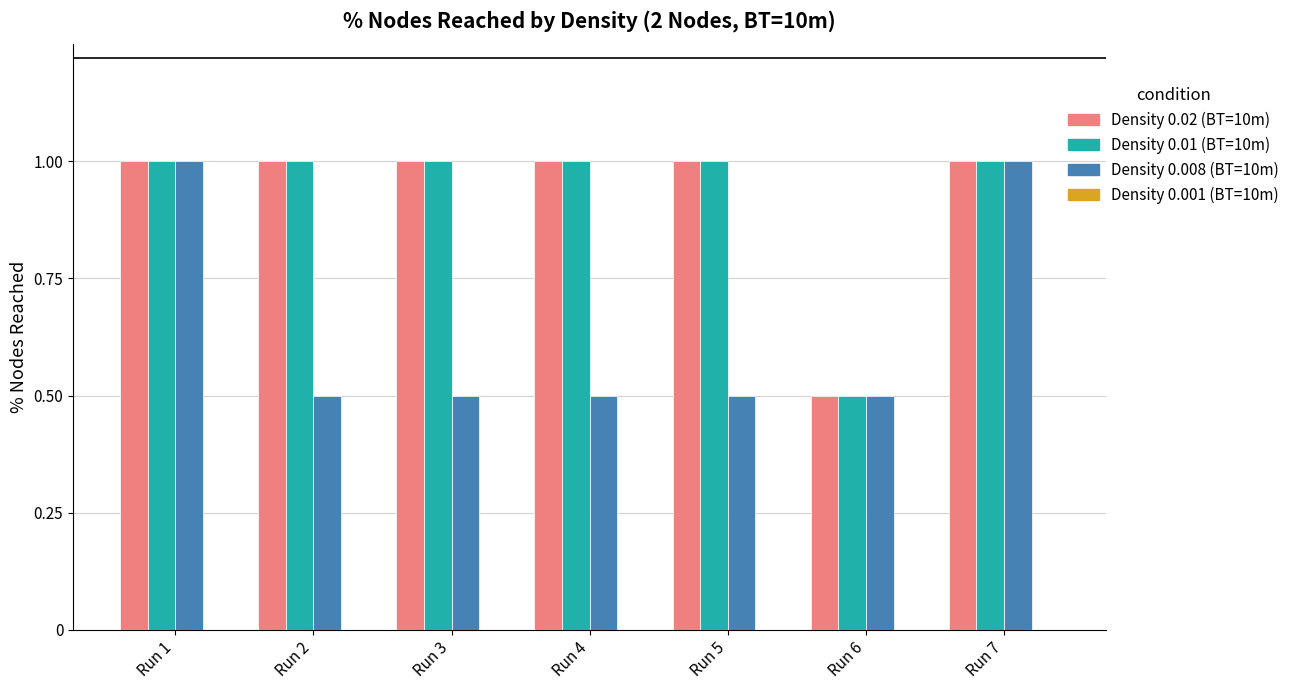

Reading left to right, extract all data points from this chart.

Density 0.02 (BT=10m): 1.0	1.0	1.0	1.0	1.0	0.5	1.0
Density 0.01 (BT=10m): 1.0	1.0	1.0	1.0	1.0	0.5	1.0
Density 0.008 (BT=10m): 1.0	0.5	0.5	0.5	0.5	0.5	1.0